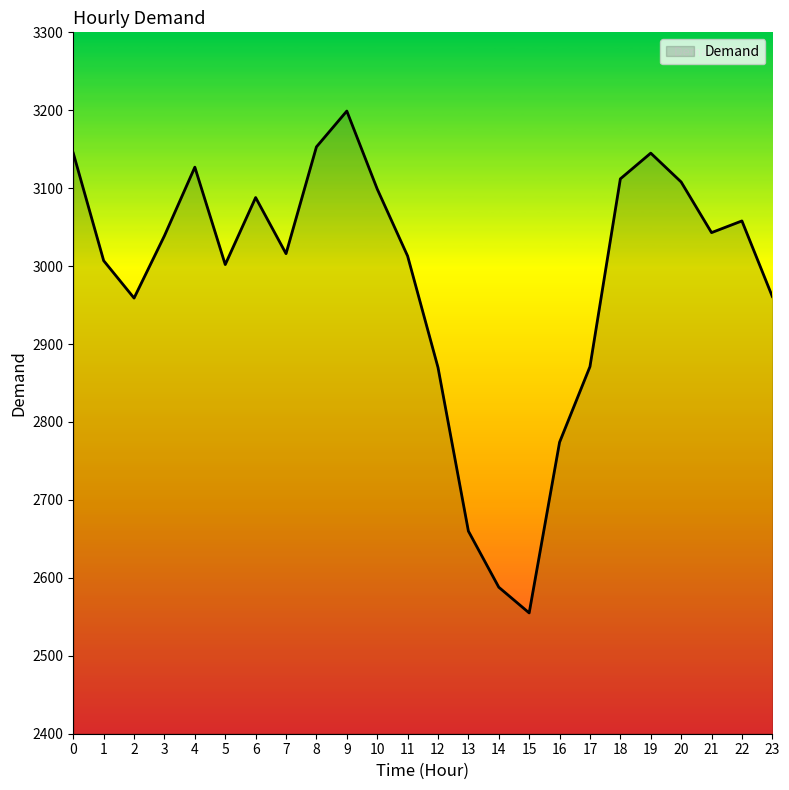

What is the difference between the maximum and minimum values?

644